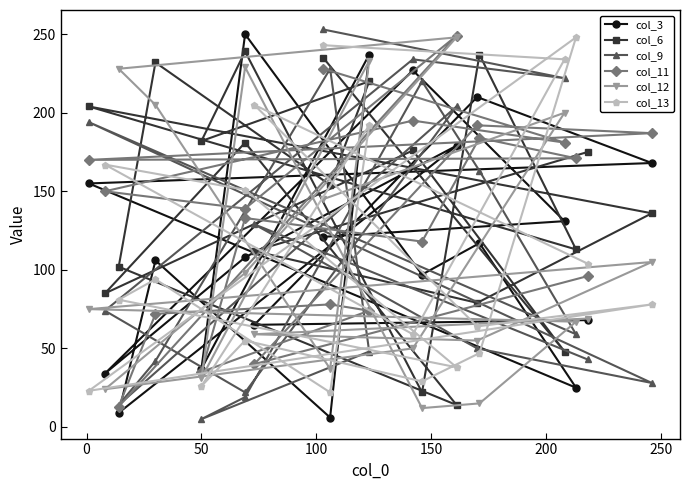

What is the smallest value displayed?

5